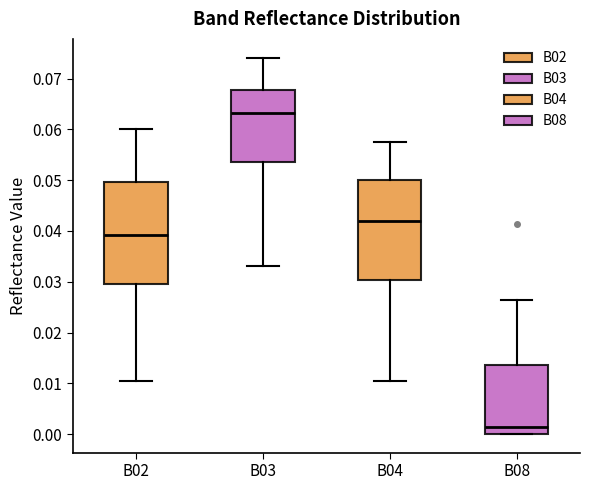

Reading left to right, transcribe this box plot: for each box, give where its median line is, the range the box spans, and where its two whiskers end, as read against the y-axis. The values are not printed on the chart, so give them approximately, as read against the axis.

B02: median 0.039, box 0.030 to 0.050, whiskers 0.011 to 0.060
B03: median 0.063, box 0.054 to 0.068, whiskers 0.033 to 0.074
B04: median 0.042, box 0.030 to 0.050, whiskers 0.010 to 0.058
B08: median 0.002, box 0.000 to 0.014, whiskers 0.000 to 0.027